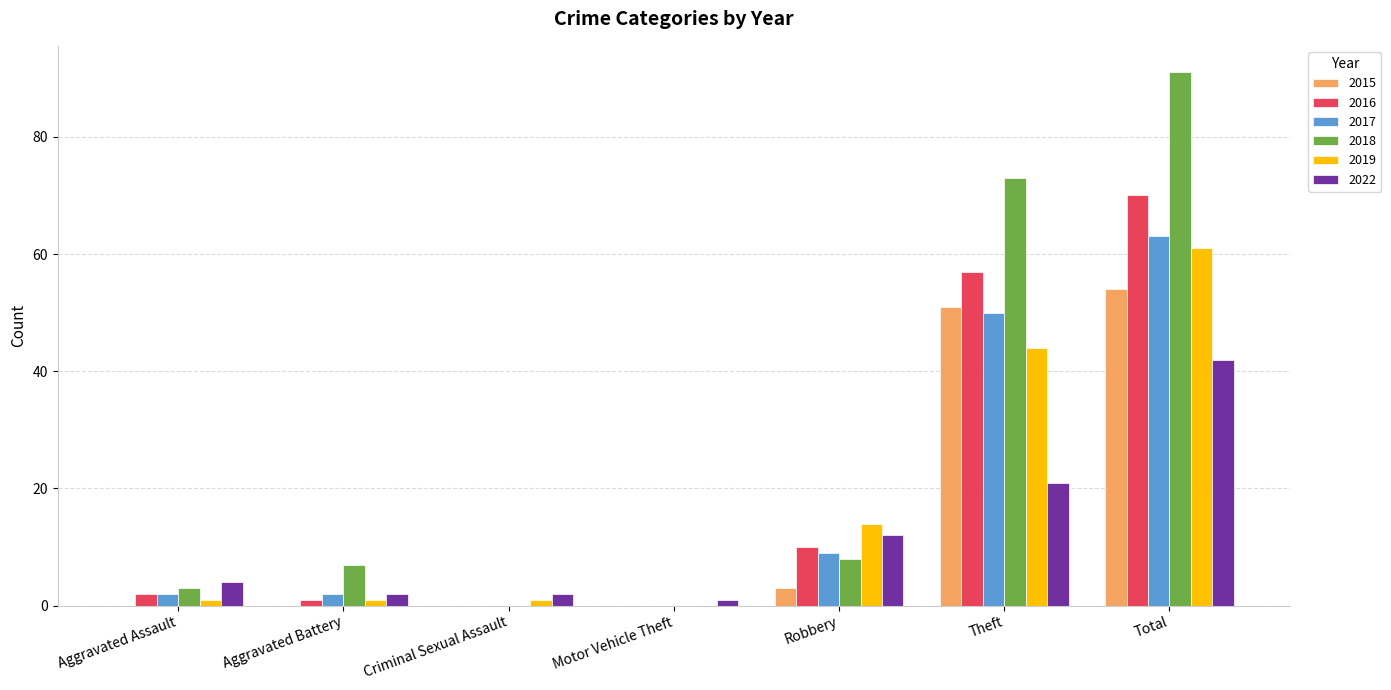

The 2019 series shows 1 at Aggravated Battery. True or false?

True